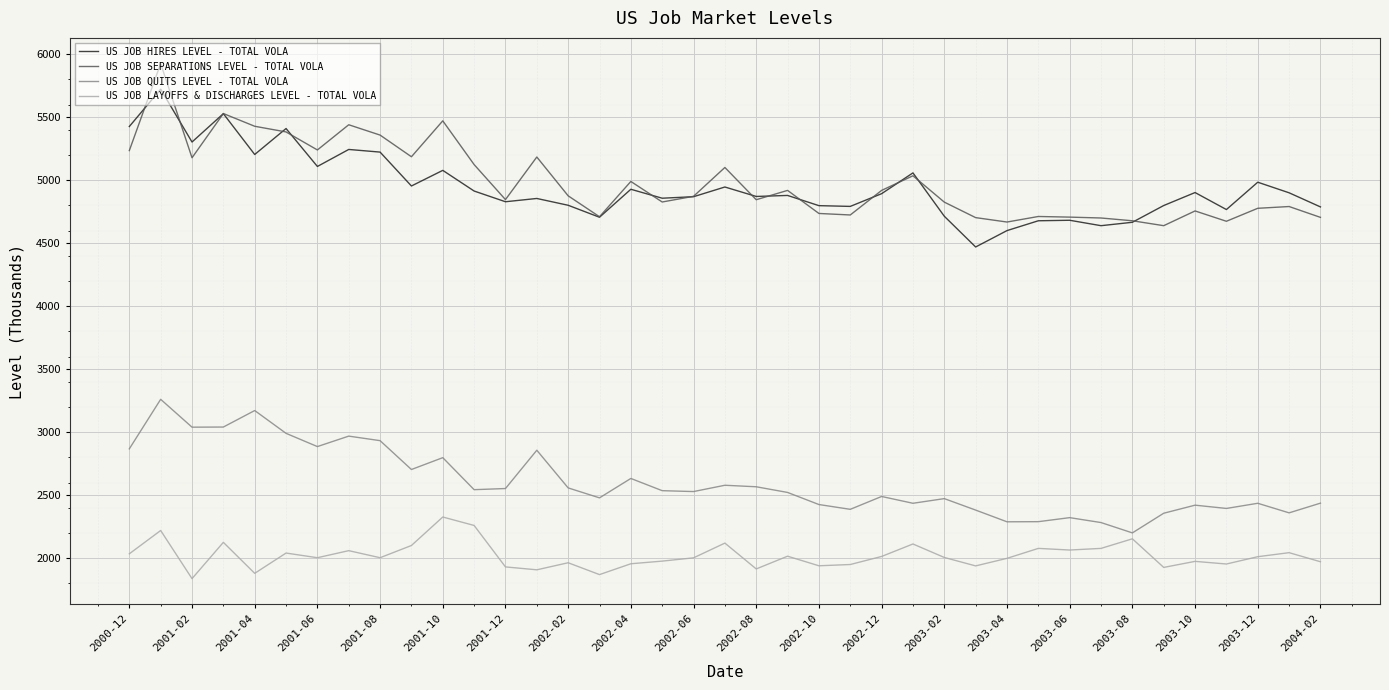

Is this an area chart (filled region under the line)?

No